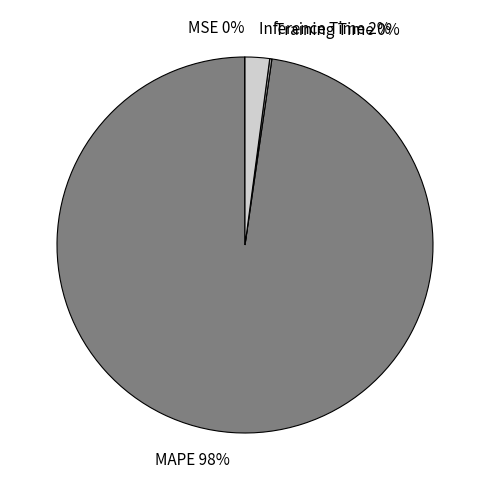

Is there any slice that represents more than half of the pie?

Yes